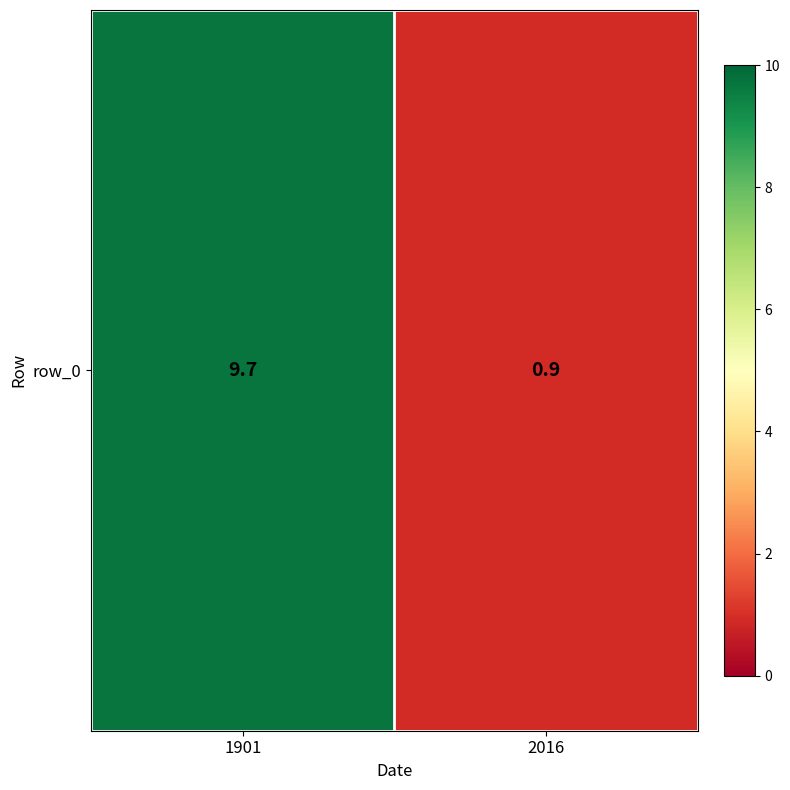

Which has a higher value, 2016 or 1901?

1901